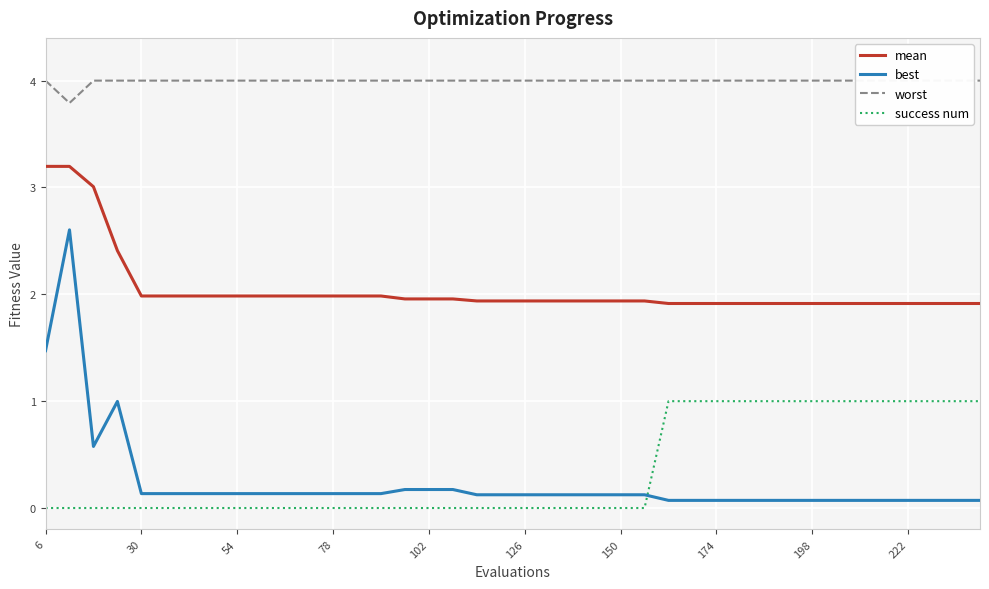

Which series ends up on top after the final intersection of best and success num?

success num